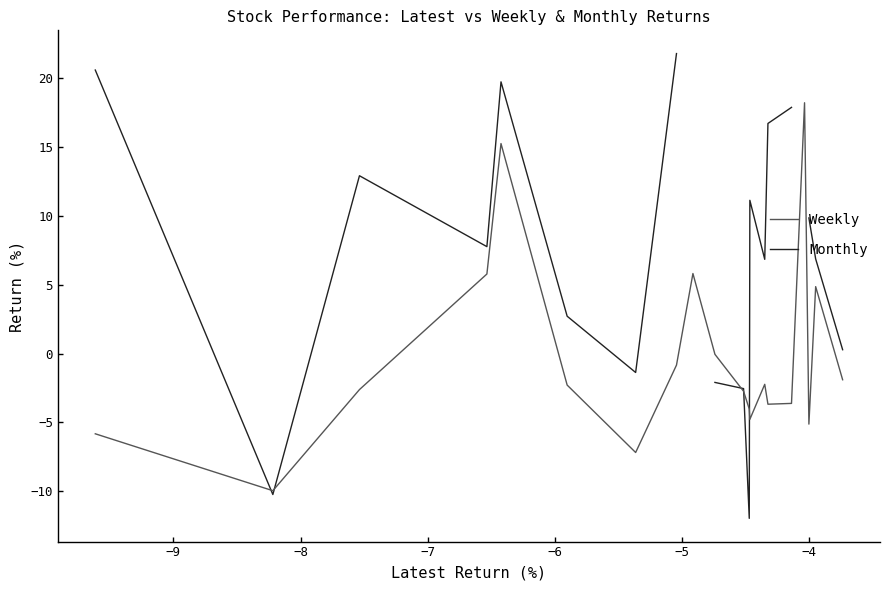

How many lines are shown in the chart?

2